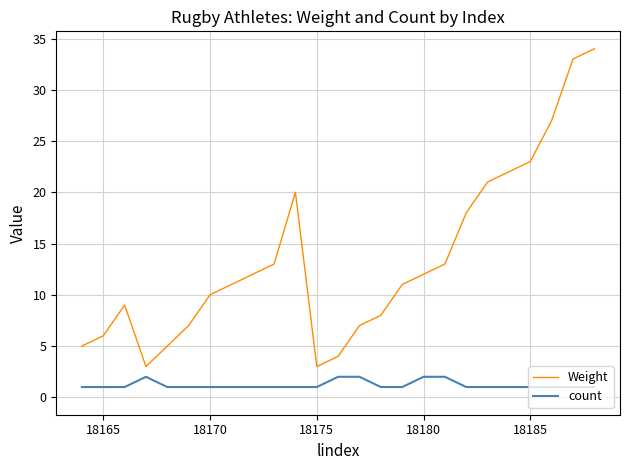

True or false: Weight and count cross at least once.

False